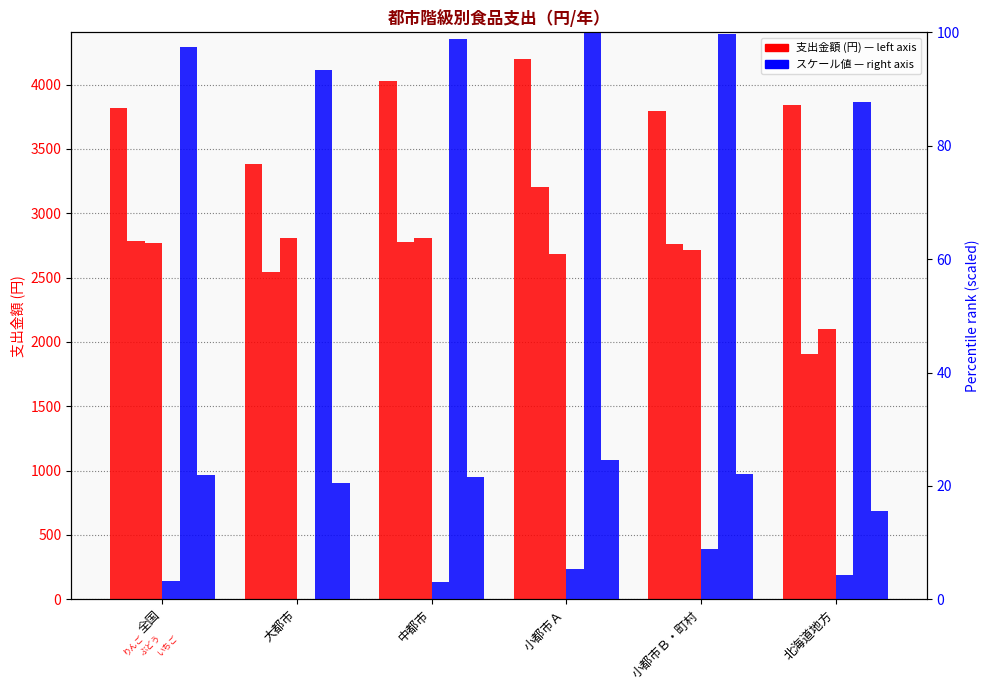

True or false: ゼリー has a value of 25.2 at 北海道地方.

False